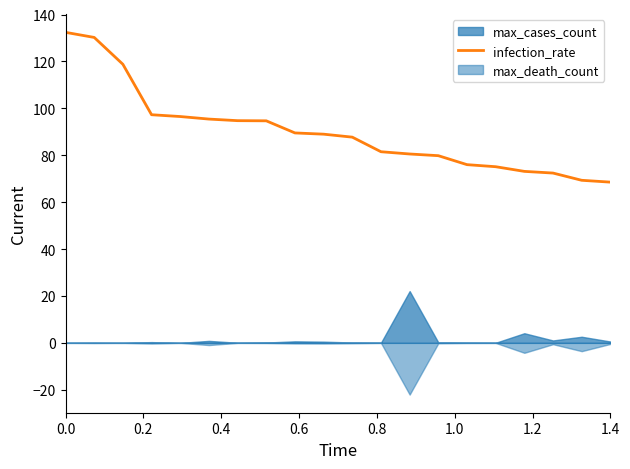

True or false: infection_rate has a value of 132.4 at 0.0.

True